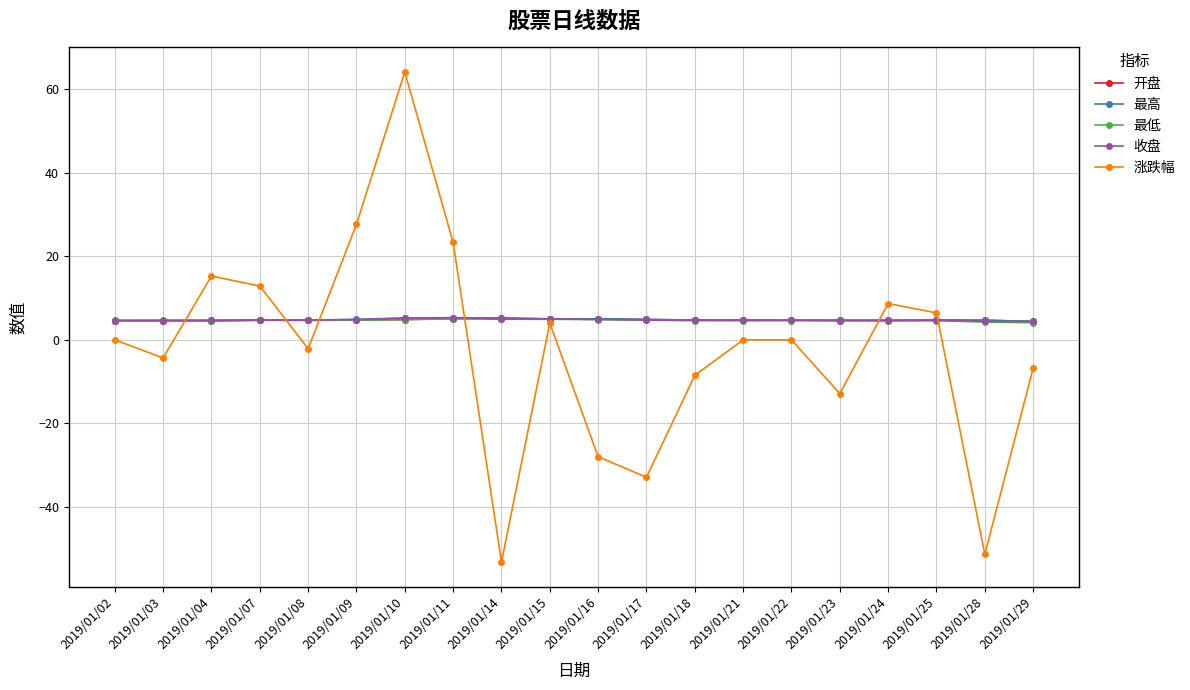

Is this an area chart (filled region under the line)?

No